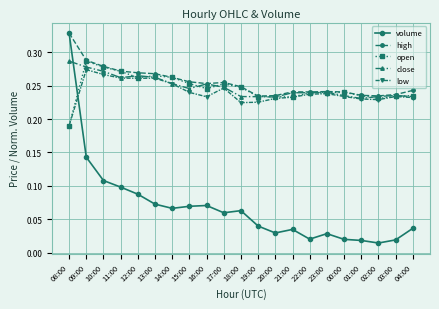

What are all the series names shown in the legend?

volume, high, open, close, low